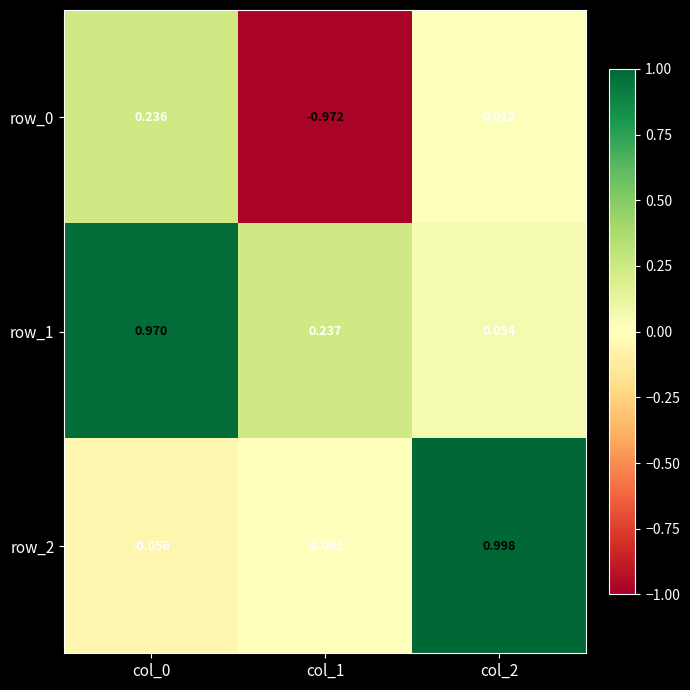

How many values in row_0 are below zero?

1